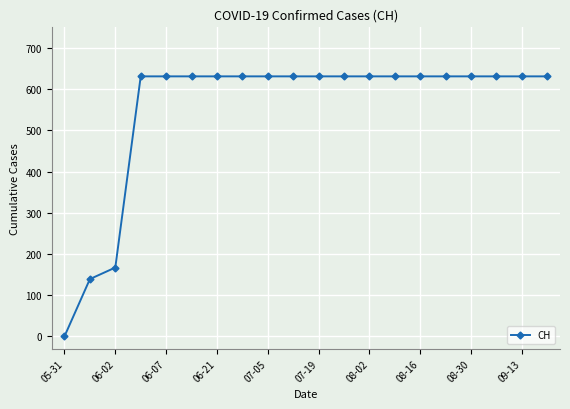

What is the maximum value shown in the chart?

631